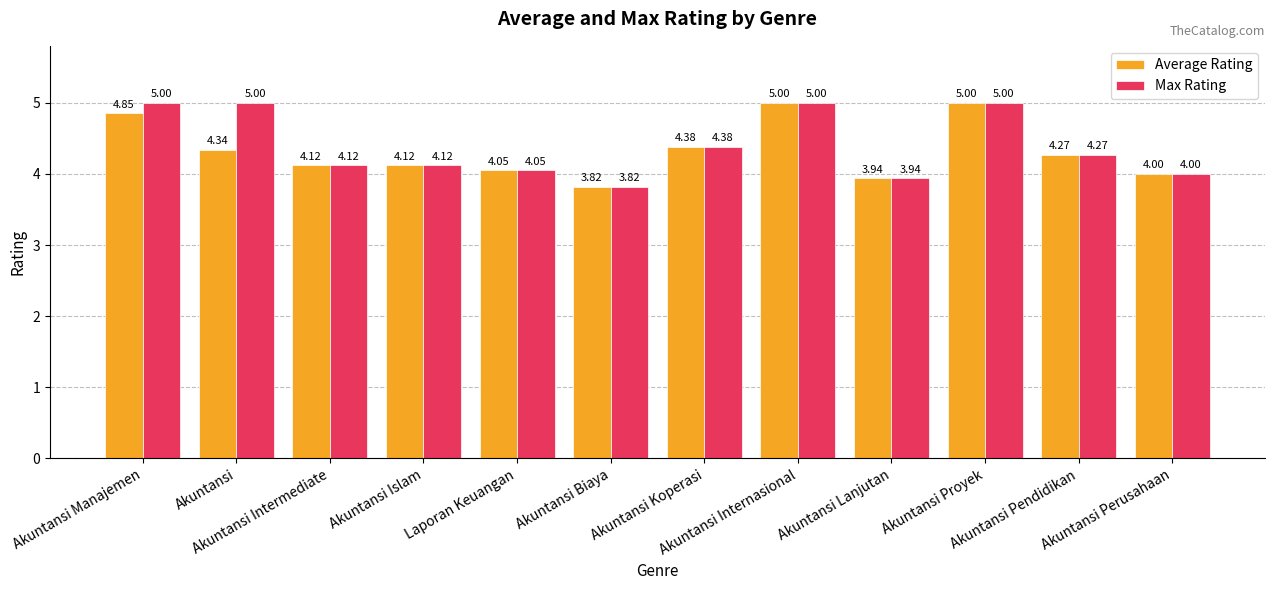

Which series has the largest total across all categories?

Max Rating